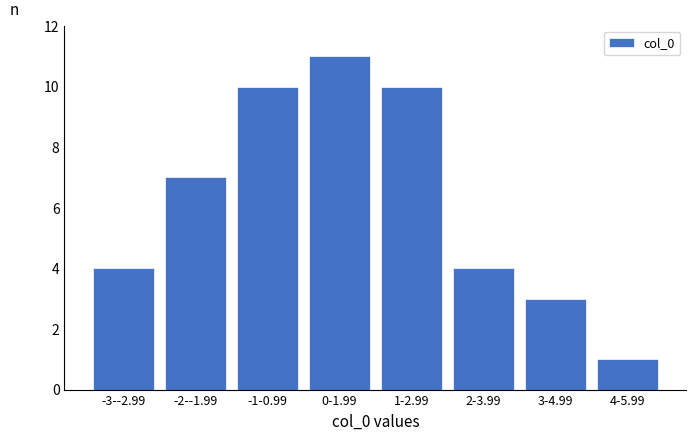

Reading left to right, extract all data points from this chart.

-3--2.99=4	-2--1.99=7	-1-0.99=10	0-1.99=11	1-2.99=10	2-3.99=4	3-4.99=3	4-5.99=1